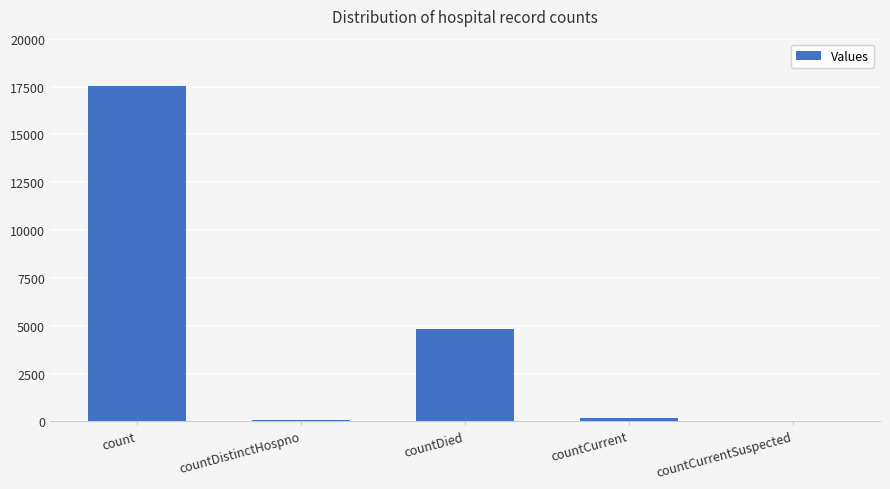

How many categories are shown in the chart?

5